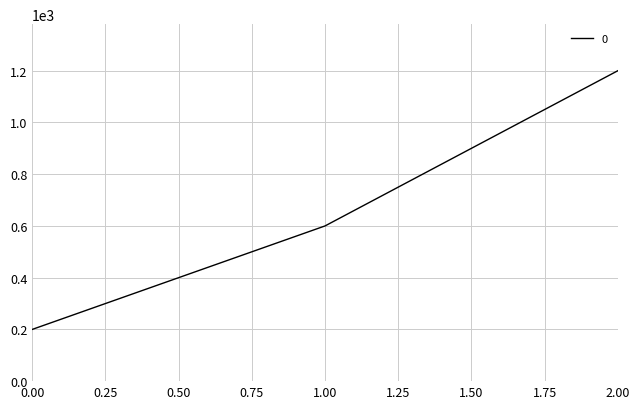

Reading left to right, what are all the values shown in this chart?

0.00=200	1.00=600	2.00=1200